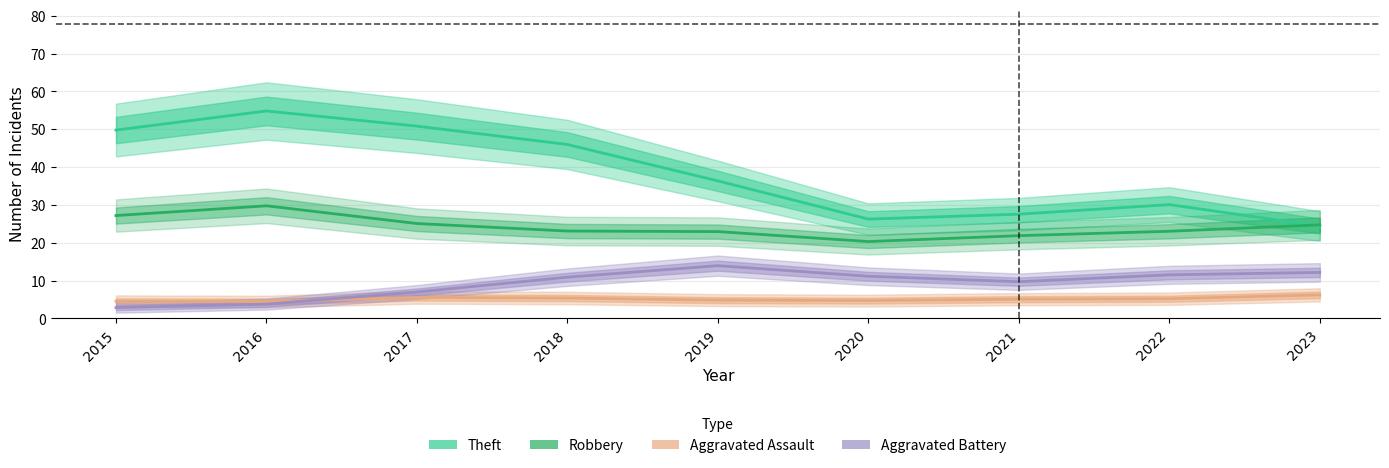

What are all the series names shown in the legend?

Theft, Robbery, Aggravated Assault, Aggravated Battery